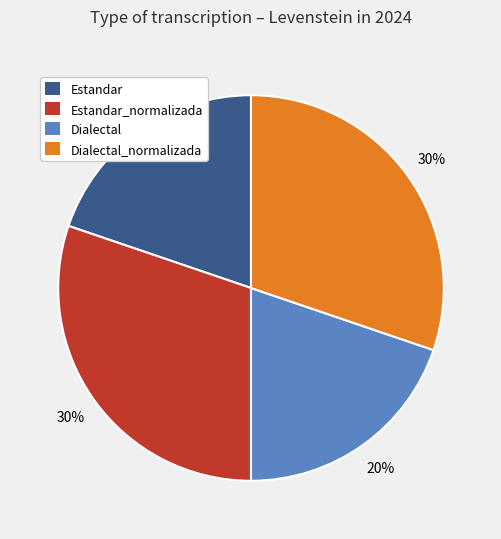

To the nearest percent, what is the difference between the largest and smallest slice percentages?

10%